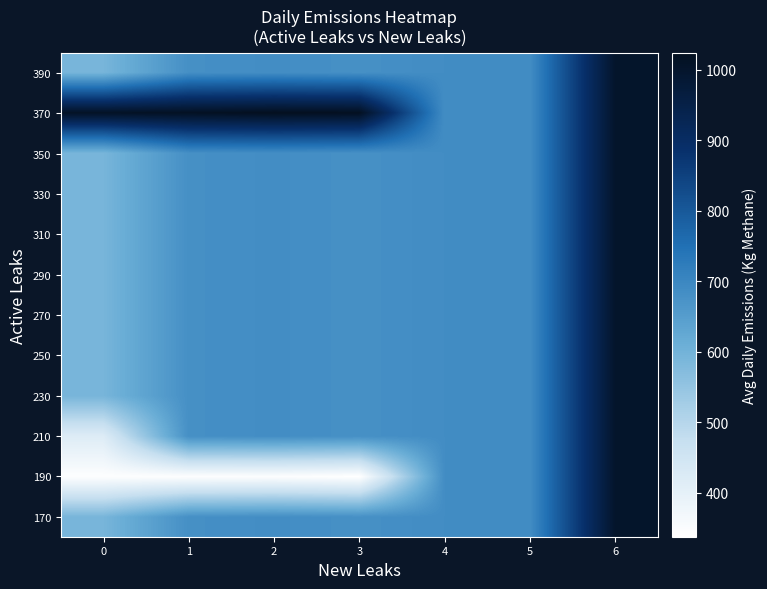

Reading left to right, transcribe all the data shown in this chart.

170: 0=591.5	1=680.0	2=684.6	3=679.1	4=686.3	5=686.3	6=1001.5
190: 0=342.7	1=343.5	2=345.1	3=337.7	4=686.3	5=686.3	6=1001.5
210: 0=419.3	1=680.0	2=684.6	3=679.1	4=686.3	5=686.3	6=1001.5
230: 0=591.5	1=680.0	2=684.6	3=679.1	4=686.3	5=686.3	6=1001.5
250: 0=591.5	1=680.0	2=684.6	3=679.1	4=686.3	5=686.3	6=1001.5
270: 0=591.5	1=680.0	2=684.6	3=679.1	4=686.3	5=686.3	6=1001.5
290: 0=591.5	1=680.0	2=684.6	3=679.1	4=686.3	5=686.3	6=1001.5
310: 0=591.5	1=680.0	2=684.6	3=679.1	4=686.3	5=686.3	6=1001.5
330: 0=591.5	1=680.0	2=684.6	3=679.1	4=686.3	5=686.3	6=1001.5
350: 0=591.5	1=680.0	2=684.6	3=679.1	4=686.3	5=686.3	6=1001.5
370: 0=1012.4	1=1016.5	2=1024.1	3=1020.5	4=686.3	5=686.3	6=1001.5
390: 0=591.5	1=680.0	2=684.6	3=679.1	4=686.3	5=686.3	6=1001.5